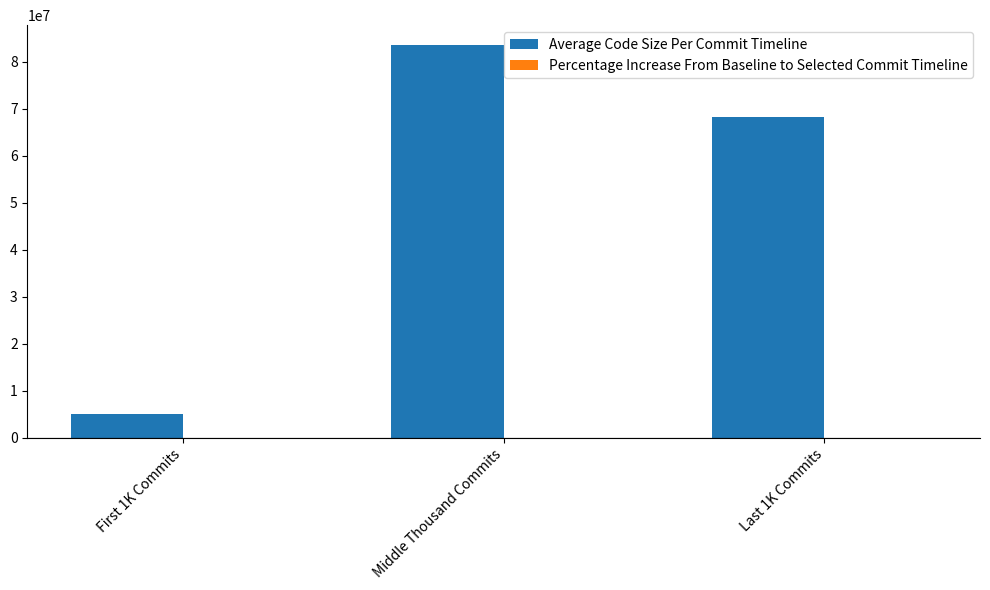

Which series changed the most between First 1K Commits and Middle Thousand Commits?

Average Code Size Per Commit Timeline